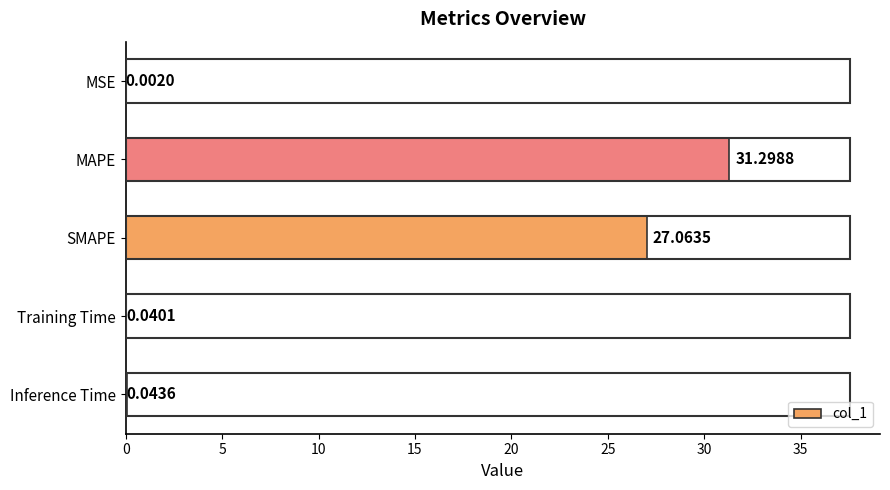

Which has a higher value, Inference Time or MAPE?

MAPE